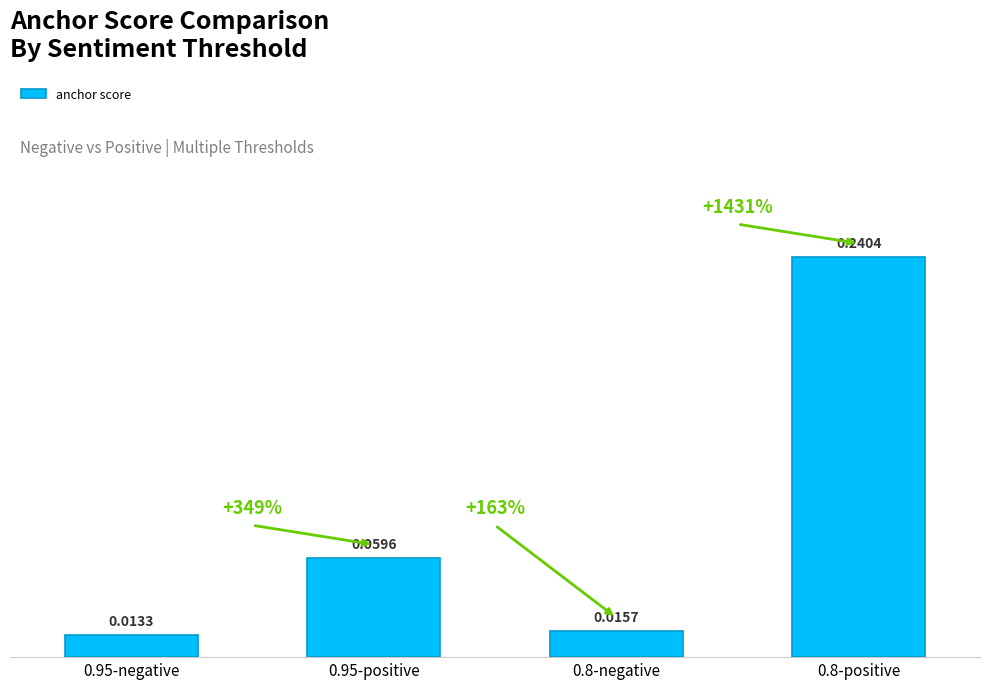

Rank the categories by value from highest to lowest.

0.8-positive, 0.95-positive, 0.8-negative, 0.95-negative